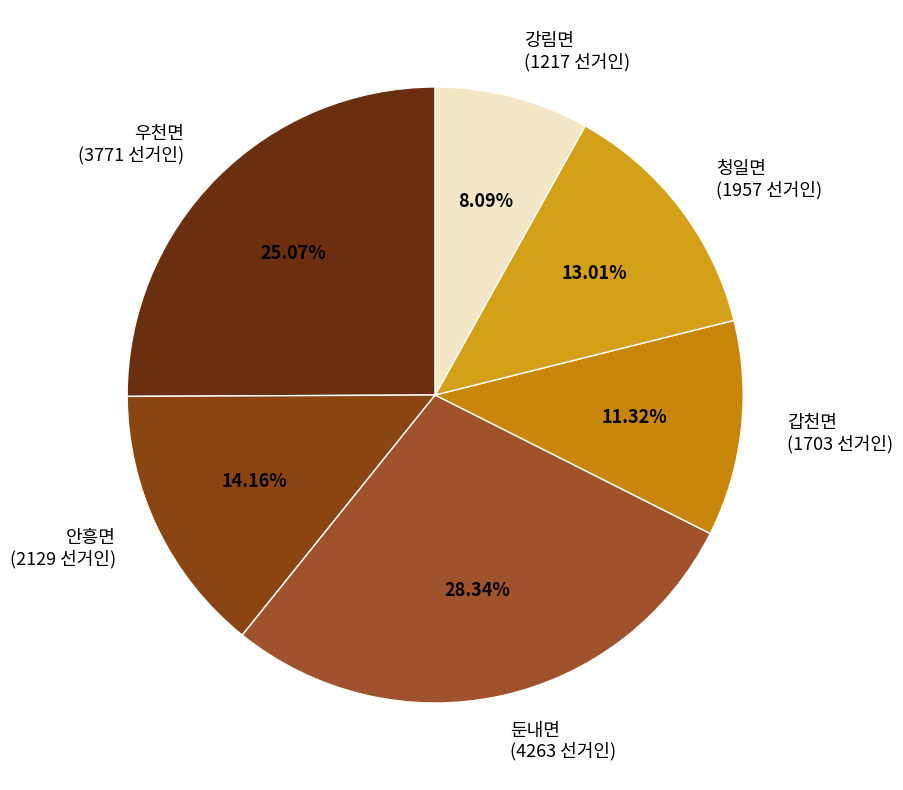

Is it true that 갑천면 is 1% of the pie?

False